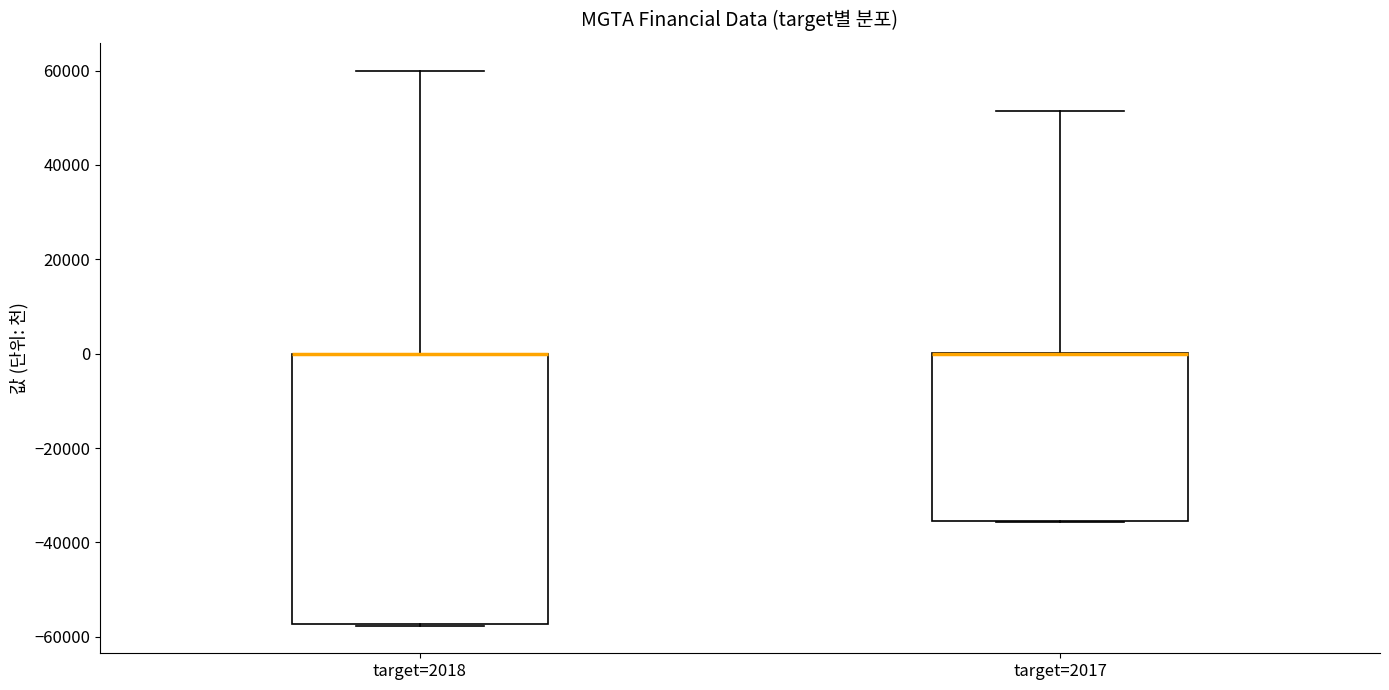

Reading left to right, read every box against the y-axis: the position of its median line, the range the box covers, and the ends of its whiskers. The values are not printed on the chart, so give them approximately, as read against the axis.

target=2018: median 0 (drawn on the box's upper edge), box -58000 to 0, whiskers -58000 to 60000
target=2017: median 0 (drawn on the box's upper edge), box -36000 to 0, whiskers -36000 to 52000